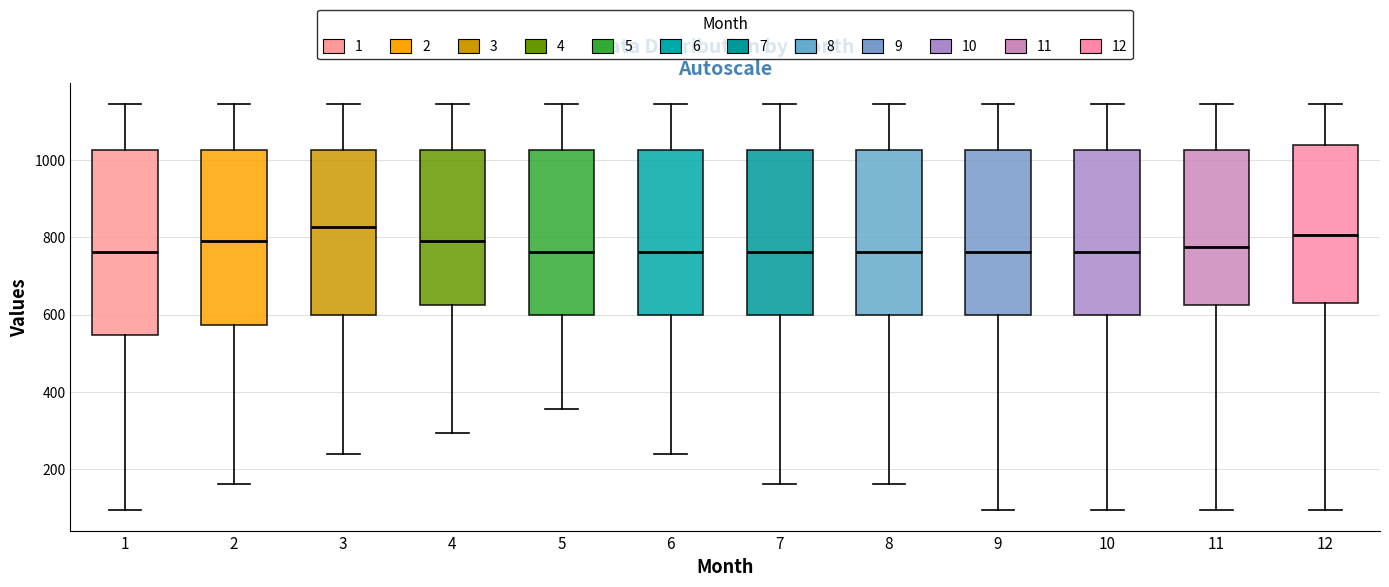

Reading left to right, transcribe this box plot: for each box, give where its median line is, the range the box spans, and where its two whiskers end, as read against the y-axis. The values are not printed on the chart, so give them approximately, as read against the axis.

1: median 760, box 540 to 1020, whiskers 100 to 1140
2: median 800, box 580 to 1020, whiskers 160 to 1140
3: median 820, box 600 to 1020, whiskers 240 to 1140
4: median 800, box 620 to 1020, whiskers 300 to 1140
5: median 760, box 600 to 1020, whiskers 360 to 1140
6: median 760, box 600 to 1020, whiskers 240 to 1140
7: median 760, box 600 to 1020, whiskers 160 to 1140
8: median 760, box 600 to 1020, whiskers 160 to 1140
9: median 760, box 600 to 1020, whiskers 100 to 1140
10: median 760, box 600 to 1020, whiskers 100 to 1140
11: median 780, box 620 to 1020, whiskers 100 to 1140
12: median 800, box 640 to 1040, whiskers 100 to 1140